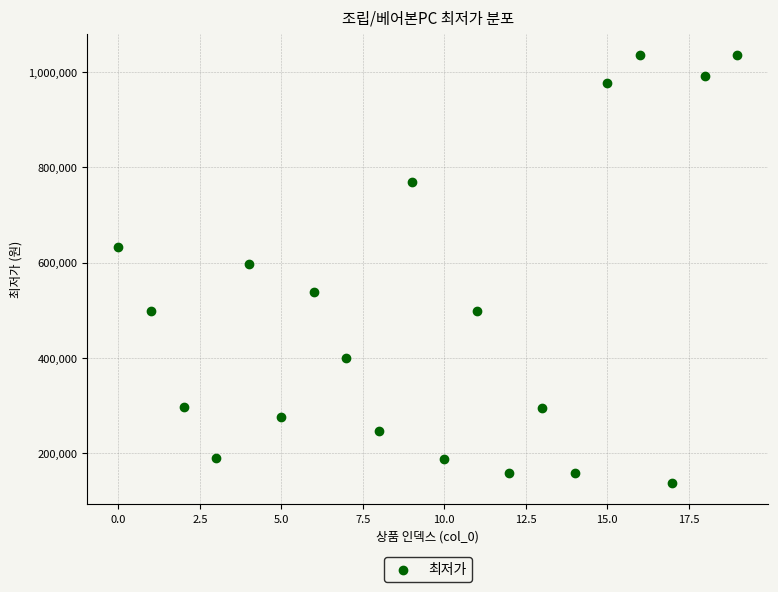

What is the range of Y values (max minus min)?

898000